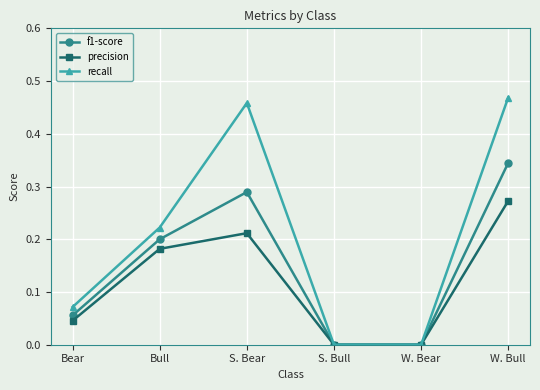

Does the chart display data point markers on the line(s)?

Yes